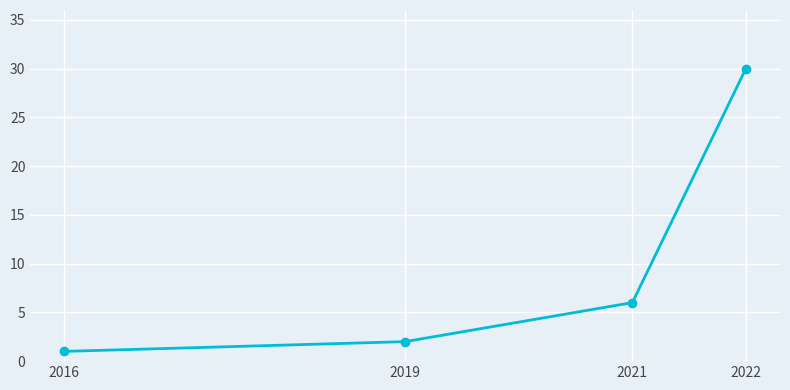

What is the sum of the values at 2021 and 2016?

7